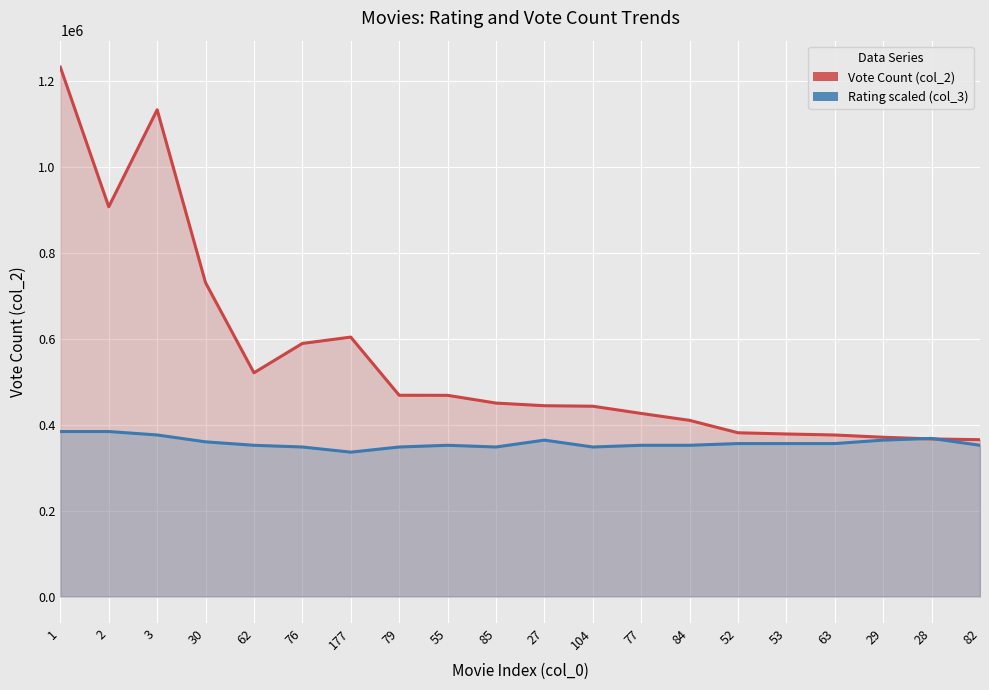

How many lines are shown in the chart?

2